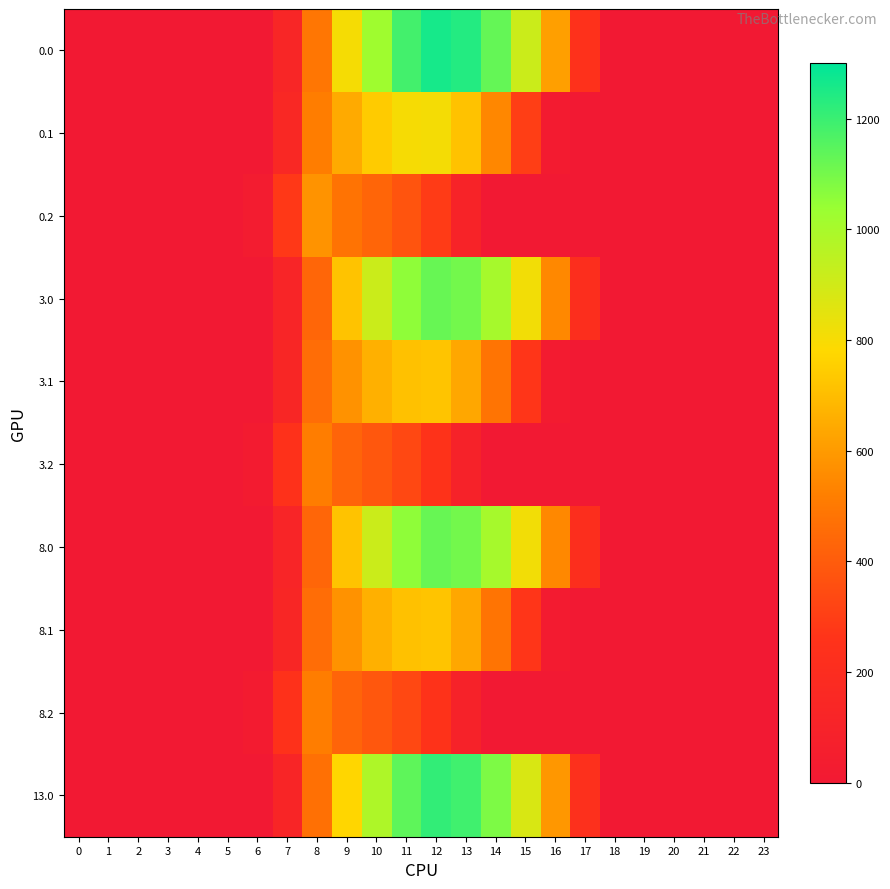

Reading right to left, what are all the values shown in this chart?

0.0: 23=0.0	22=0.0	21=0.0	20=0.0	19=0.0	18=0.0	17=243.5	16=613.0	15=911.8	14=1128.6	13=1237.4	12=1261.6	11=1185.2	10=1023.2	9=804.0	8=489.3	7=134.3	6=0.0	5=0.0	4=0.0	3=0.0	2=0.0	1=0.0	0=0.0
0.1: 23=0.0	22=0.0	21=0.0	20=0.0	19=0.0	18=0.0	17=0.0	16=26.8	15=301.4	14=544.1	13=715.3	12=806.9	11=800.2	10=742.1	9=646.9	8=514.8	7=153.2	6=0.0	5=0.0	4=0.0	3=0.0	2=0.0	1=0.0	0=0.0
0.2: 23=0.0	22=0.0	21=0.0	20=0.0	19=0.0	18=0.0	17=0.0	16=0.0	15=0.0	14=0.0	13=107.8	12=289.5	11=374.4	10=430.5	9=480.7	8=576.6	7=276.9	6=29.3	5=0.0	4=0.0	3=0.0	2=0.0	1=0.0	0=0.0
3.0: 23=0.0	22=0.0	21=0.0	20=0.0	19=0.0	18=0.0	17=216.9	16=546.2	15=812.4	14=1005.5	13=1102.4	12=1124.0	11=1055.9	10=911.5	9=716.3	8=435.9	7=119.7	6=0.0	5=0.0	4=0.0	3=0.0	2=0.0	1=0.0	0=0.0
3.1: 23=0.0	22=0.0	21=0.0	20=0.0	19=0.0	18=0.0	17=0.0	16=23.9	15=268.5	14=484.7	13=637.2	12=718.8	11=712.9	10=661.2	9=576.3	8=458.7	7=136.5	6=0.0	5=0.0	4=0.0	3=0.0	2=0.0	1=0.0	0=0.0
3.2: 23=0.0	22=0.0	21=0.0	20=0.0	19=0.0	18=0.0	17=0.0	16=0.0	15=0.0	14=0.0	13=96.0	12=257.9	11=333.5	10=383.6	9=428.2	8=513.7	7=246.7	6=26.1	5=0.0	4=0.0	3=0.0	2=0.0	1=0.0	0=0.0
8.0: 23=0.0	22=0.0	21=0.0	20=0.0	19=0.0	18=0.0	17=216.9	16=546.2	15=812.4	14=1005.5	13=1102.4	12=1124.0	11=1055.9	10=911.5	9=716.3	8=435.9	7=119.7	6=0.0	5=0.0	4=0.0	3=0.0	2=0.0	1=0.0	0=0.0
8.1: 23=0.0	22=0.0	21=0.0	20=0.0	19=0.0	18=0.0	17=0.0	16=23.9	15=268.5	14=484.7	13=637.2	12=718.8	11=712.9	10=661.2	9=576.3	8=458.7	7=136.5	6=0.0	5=0.0	4=0.0	3=0.0	2=0.0	1=0.0	0=0.0
8.2: 23=0.0	22=0.0	21=0.0	20=0.0	19=0.0	18=0.0	17=0.0	16=0.0	15=0.0	14=0.0	13=96.0	12=257.9	11=333.5	10=383.6	9=428.2	8=513.7	7=246.7	6=26.1	5=0.0	4=0.0	3=0.0	2=0.0	1=0.0	0=0.0
13.0: 23=0.0	22=0.0	21=0.0	20=0.0	19=0.0	18=0.0	17=234.1	16=589.4	15=876.6	14=1085.0	13=1189.6	12=1212.9	11=1139.4	10=983.6	9=773.0	8=470.4	7=129.1	6=0.0	5=0.0	4=0.0	3=0.0	2=0.0	1=0.0	0=0.0